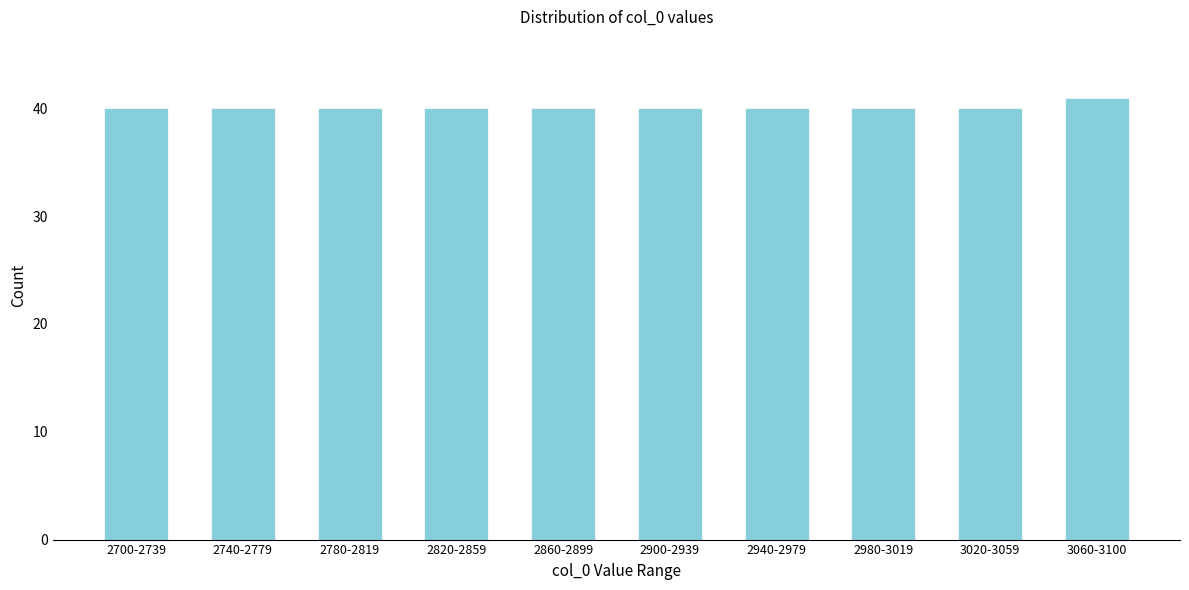

Reading right to left, list all the values displayed in this chart.

41	40	40	40	40	40	40	40	40	40